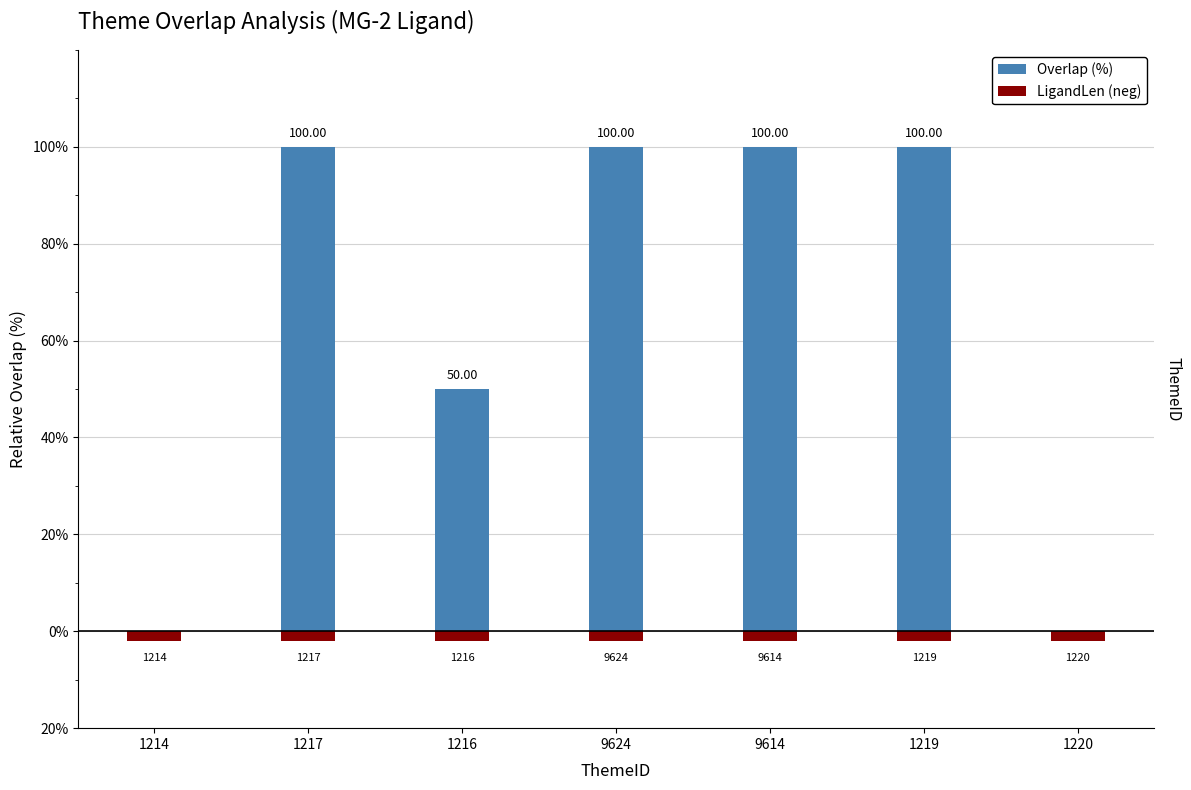

What is the smallest value displayed?

-2